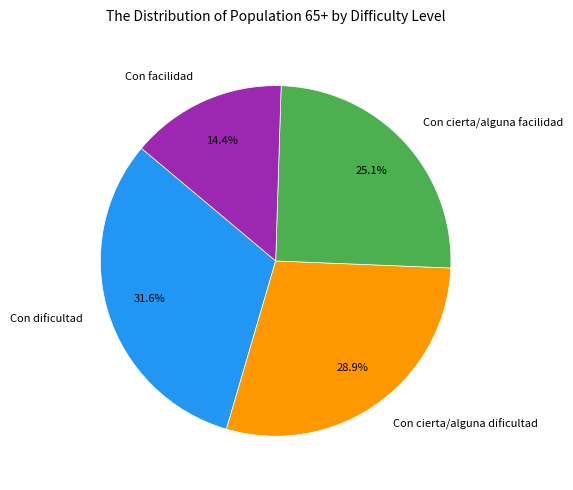

Is there any slice that represents more than half of the pie?

No